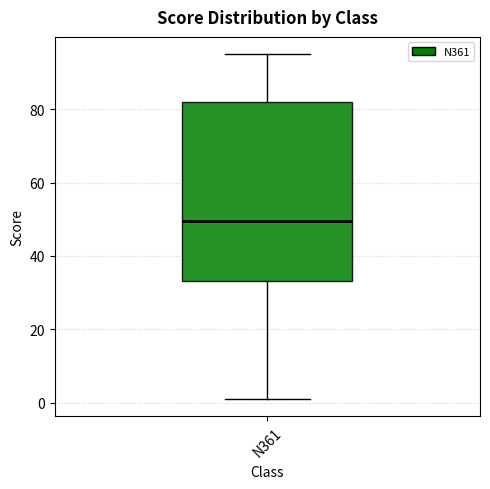

Read this box plot against the y-axis: the position of the median line, the range covered by the box, and the ends of both whiskers. The values are not printed on the chart, so give them approximately, as read against the axis.

median 50, box 34 to 82, whiskers 2 to 96